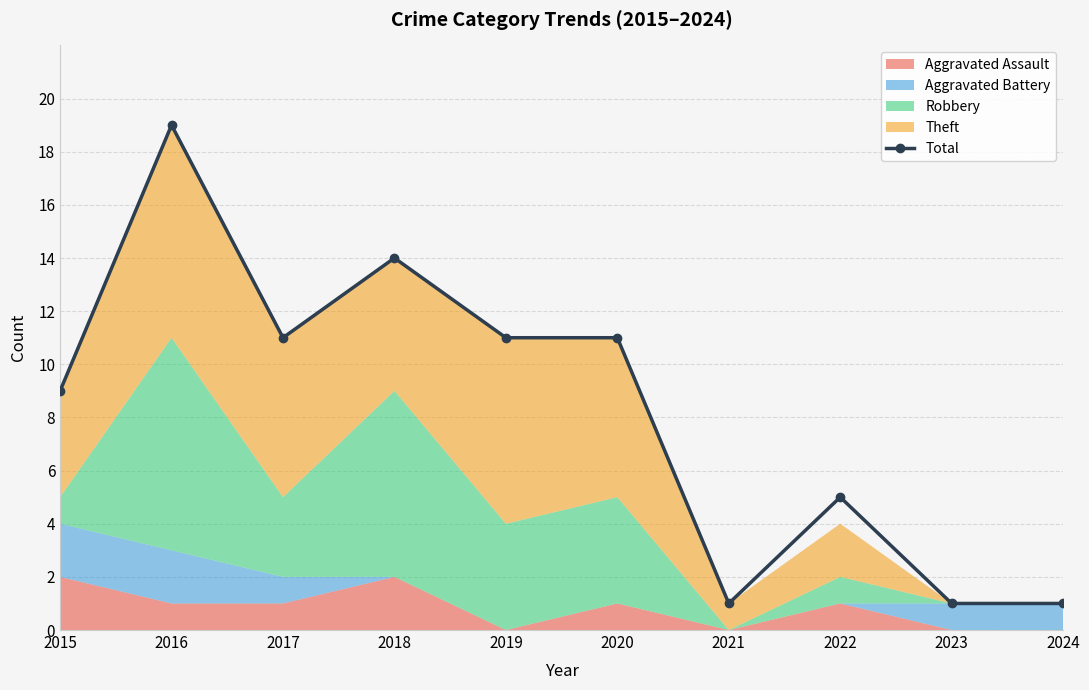

Reading right to left, transcribe all the data shown in this chart.

2024=1	2023=1	2022=5	2021=1	2020=11	2019=11	2018=14	2017=11	2016=19	2015=9